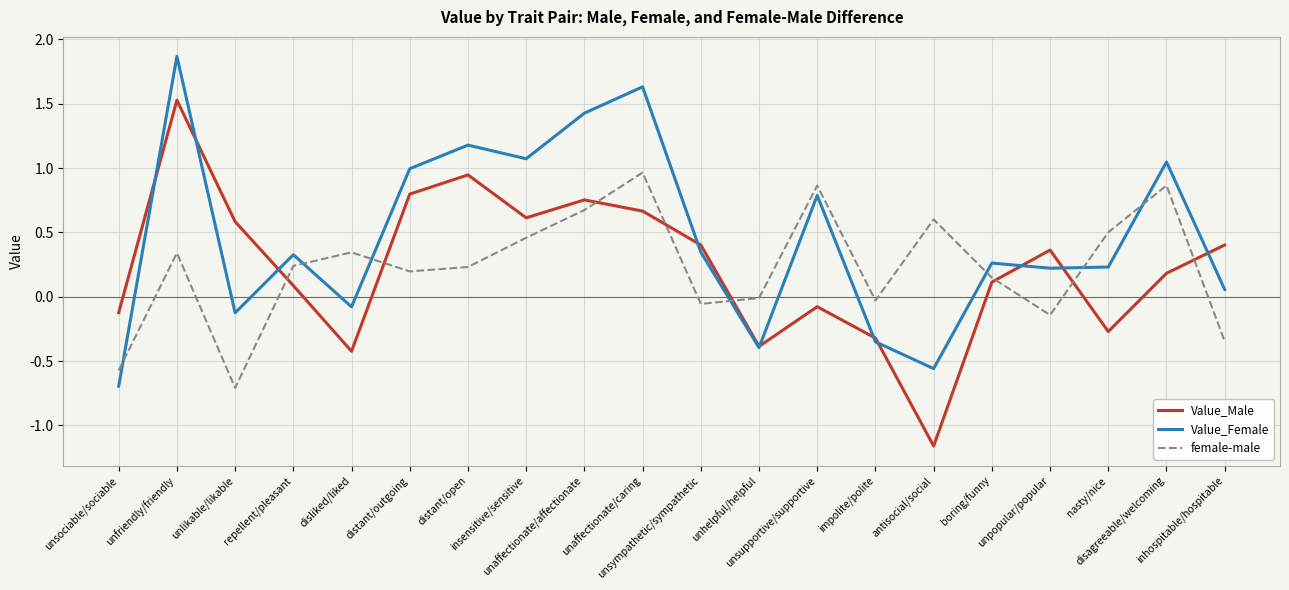

After their last crossing, which series has the higher values: female-male or Value_Female?

Value_Female